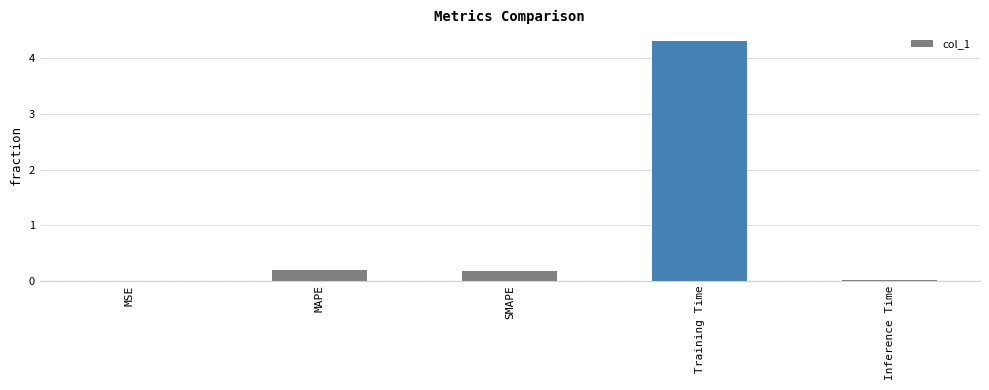

The value at MSE is 0.0. True or false?

True